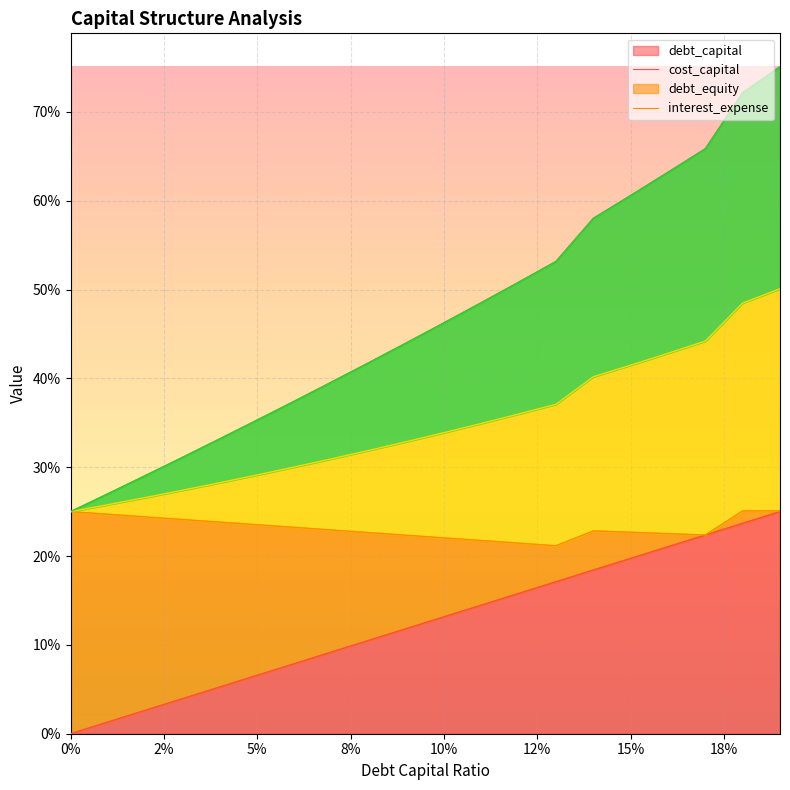

What is the difference between the highest and lowest values at 0.09?

0.3